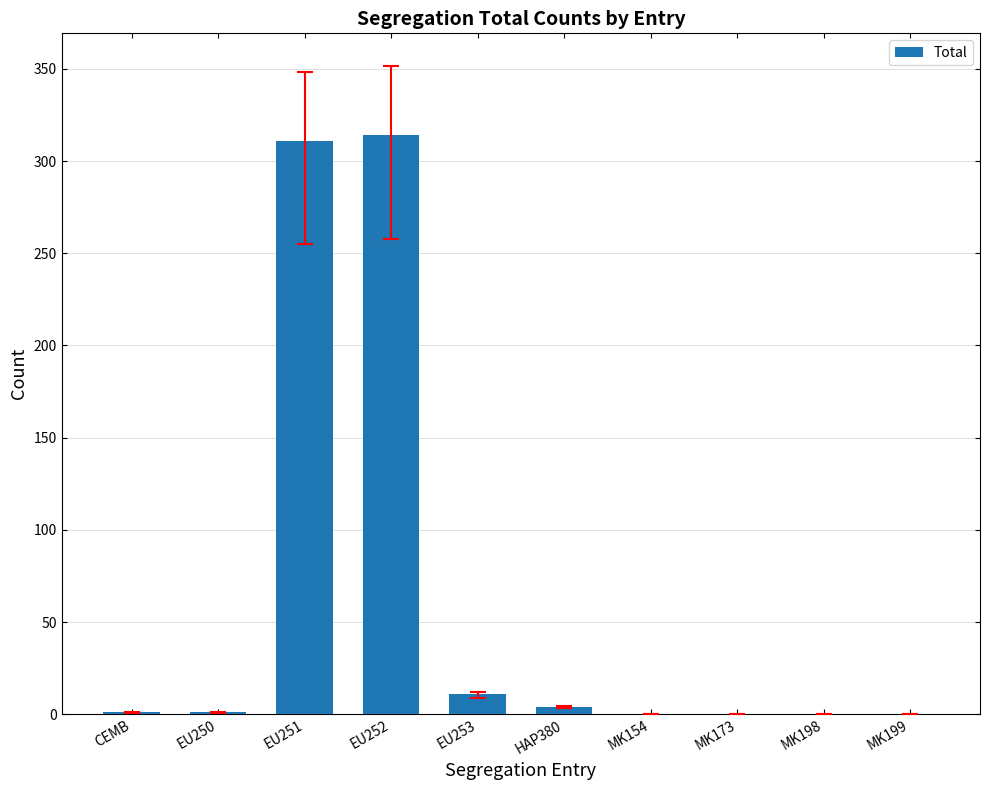

Is it true that the value at EU251 is 445?

False